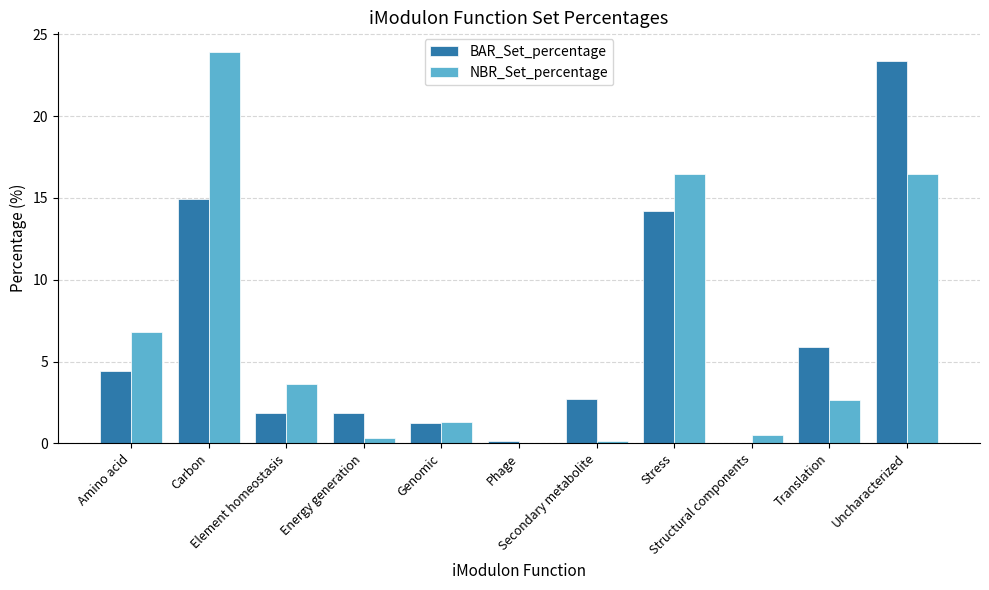

Is it true that BAR_Set_percentage equals 2.7 at Amino acid?

False